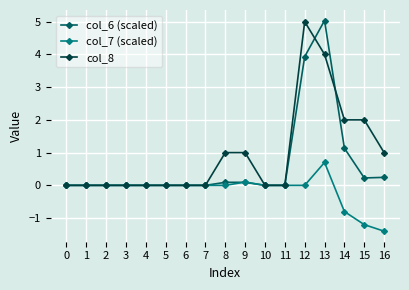

At which category is the sum across all series the highest?

13